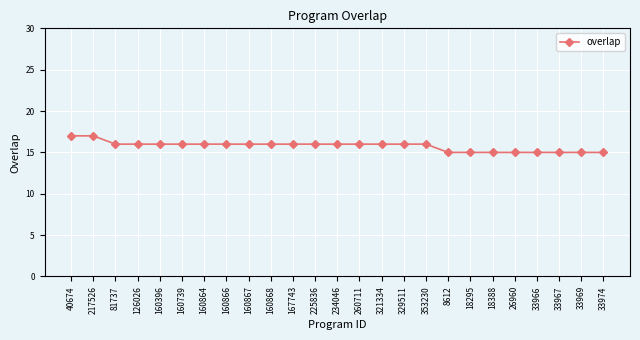

Reading right to left, transcribe all the data shown in this chart.

15	15	15	15	15	15	15	15	16	16	16	16	16	16	16	16	16	16	16	16	16	16	16	17	17